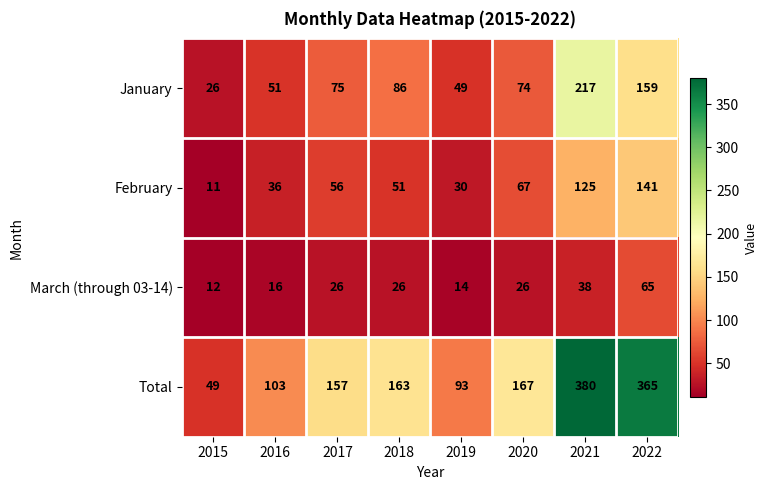

What is the greatest value displayed?

380